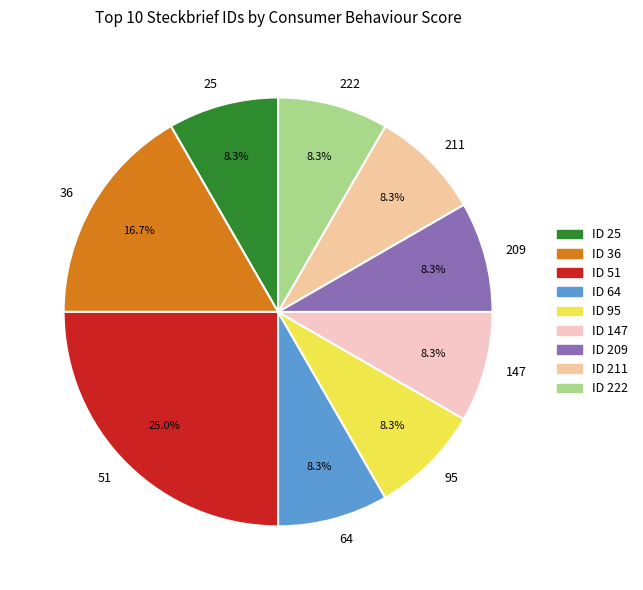

To the nearest percent, what percentage of the pie is 95?

8%